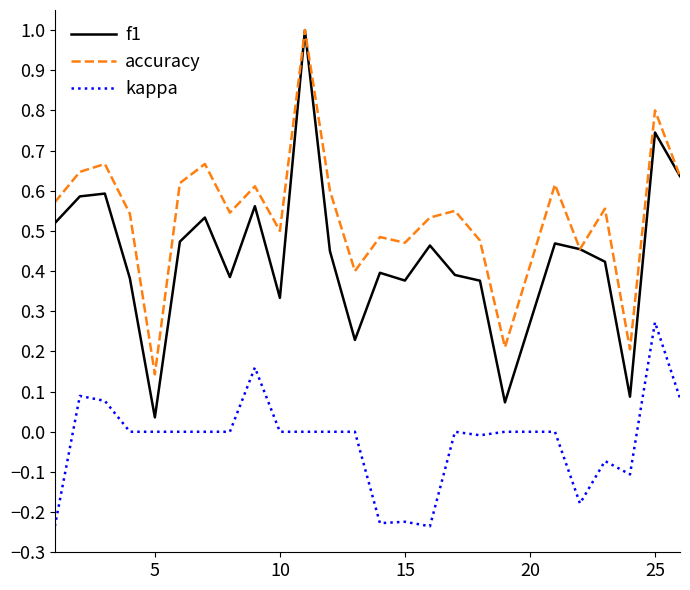

Which series has the largest range (max minus min)?

f1